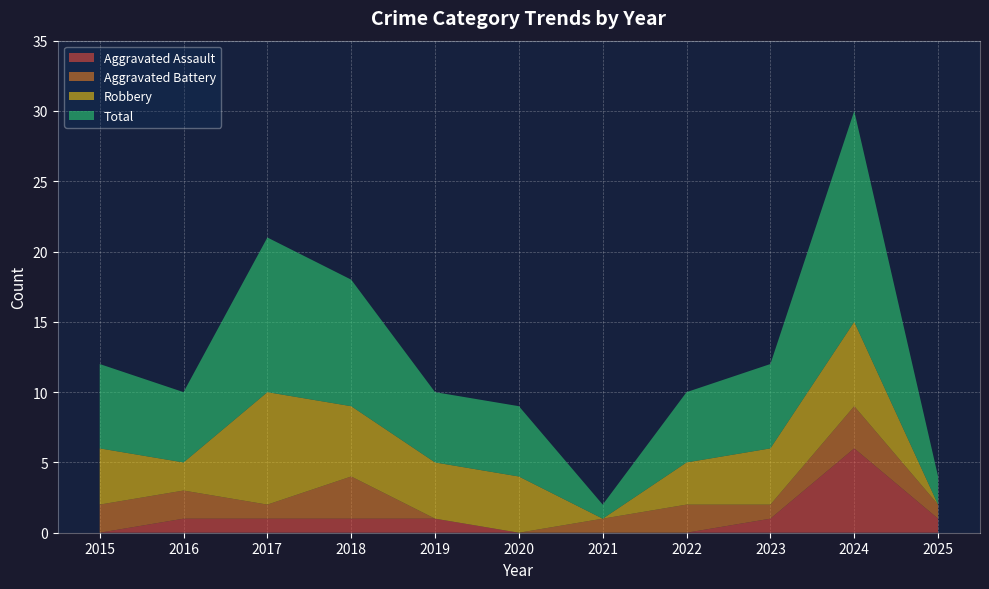

Reading right to left, list all the values displayed in this chart.

Aggravated Assault: 1	6	1	0	0	0	1	1	1	1	0
Aggravated Battery: 1	3	1	2	1	0	0	3	1	2	2
Robbery: 0	6	4	3	0	4	4	5	8	2	4
Total: 2	15	6	5	1	5	5	9	11	5	6